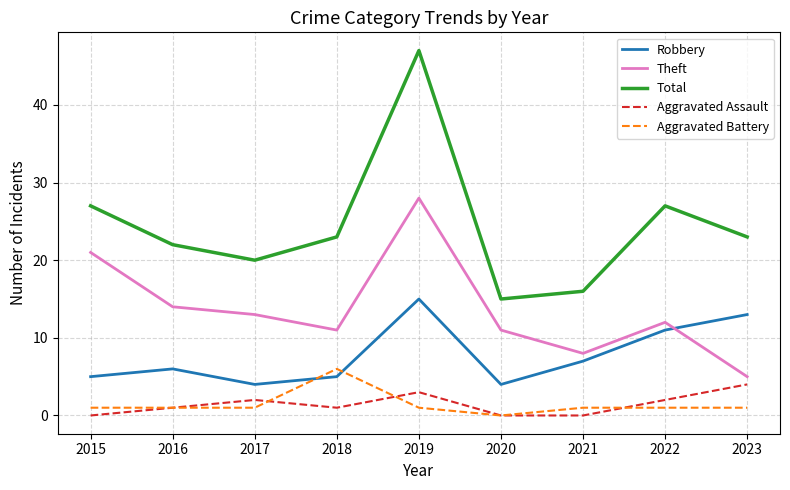

How many series are shown in this chart?

5